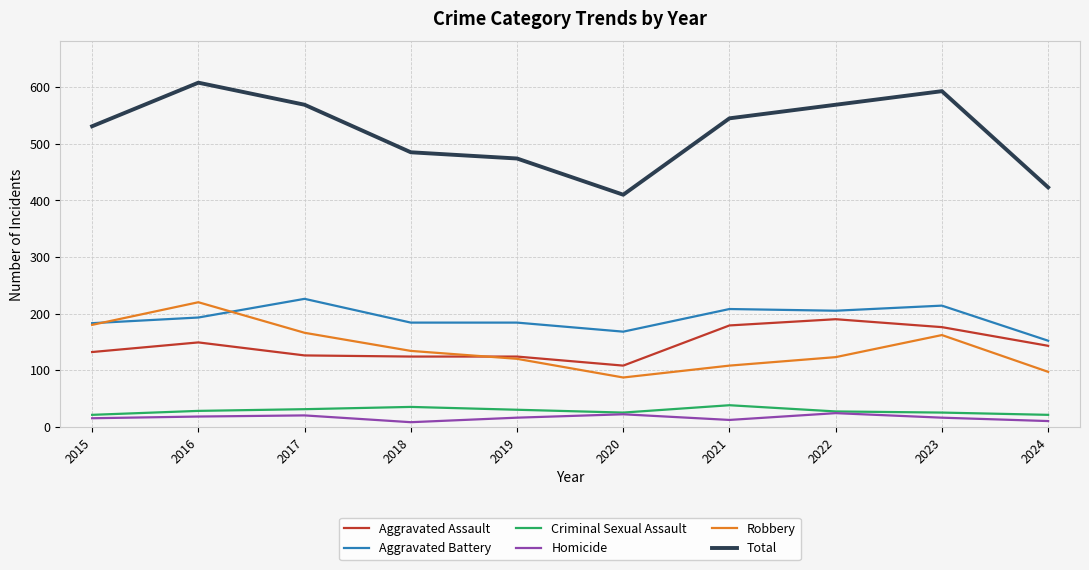

True or false: Criminal Sexual Assault and Robbery intersect in this chart.

False